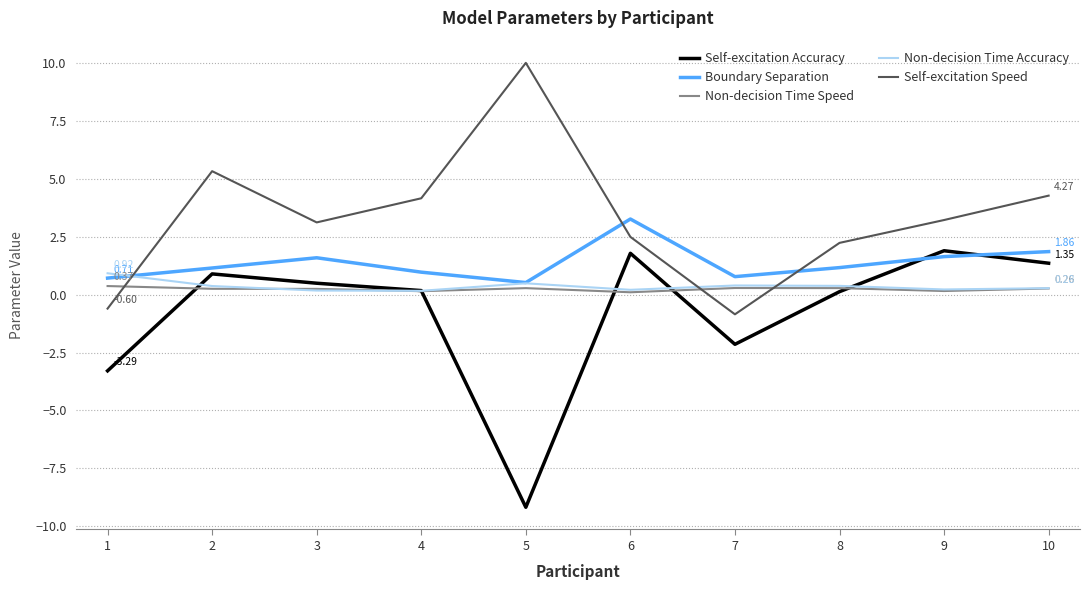

Does the chart display data point markers on the line(s)?

No